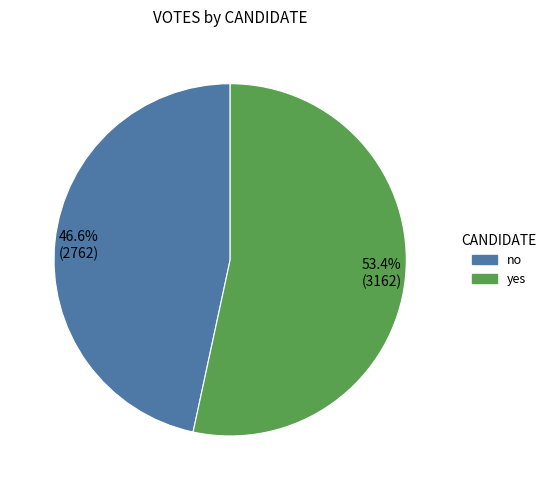

Which has a higher value, no or yes?

yes